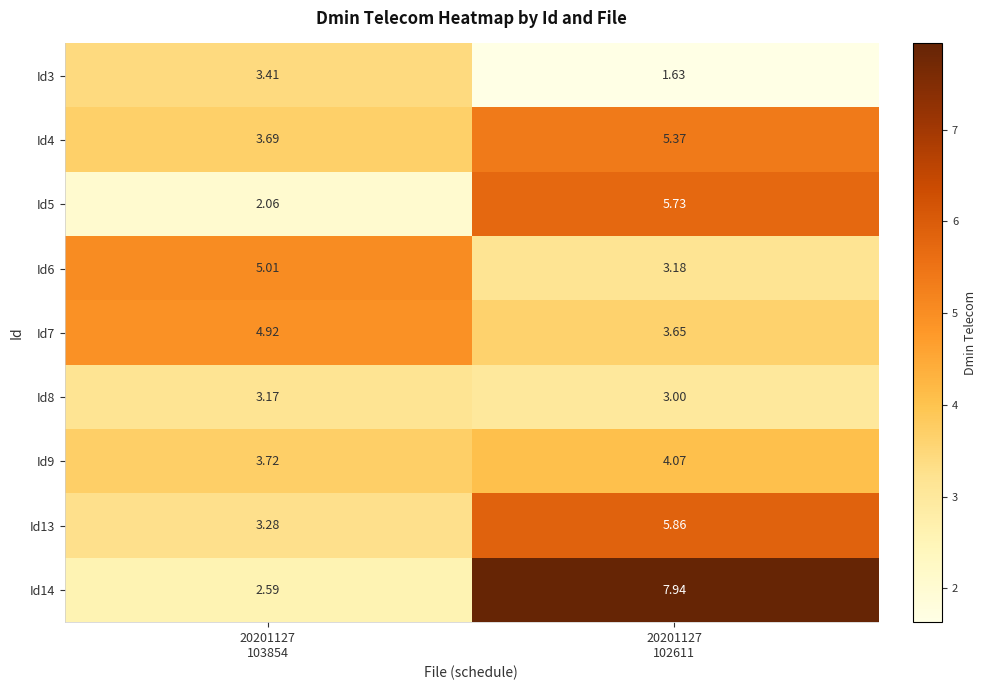

Count the number of data series in this chart.

9